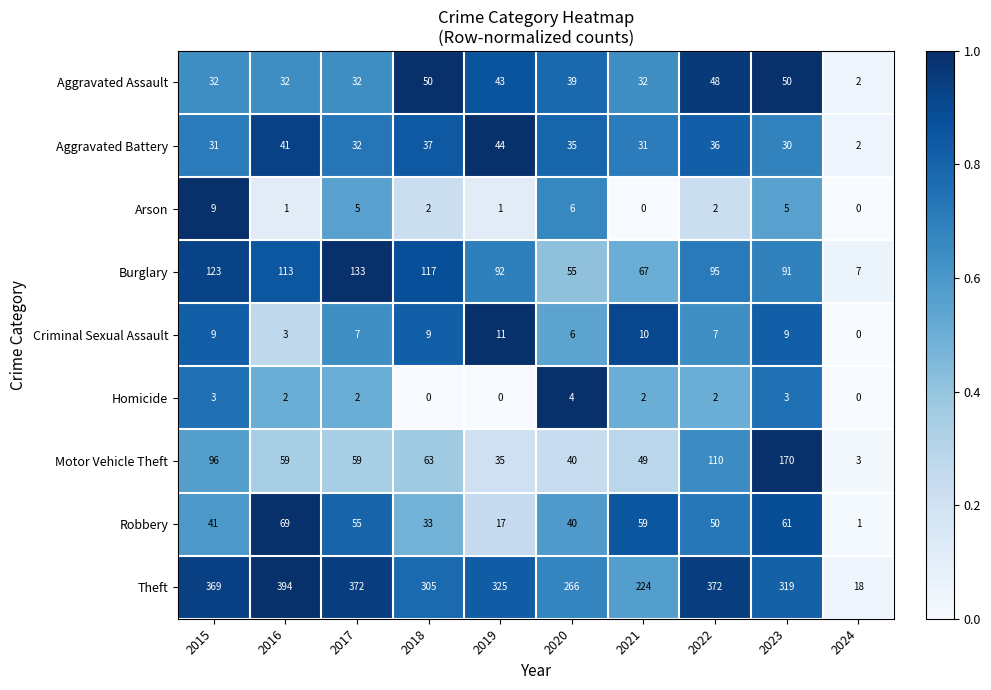

Which category has the lowest value in the Robbery series?

2024